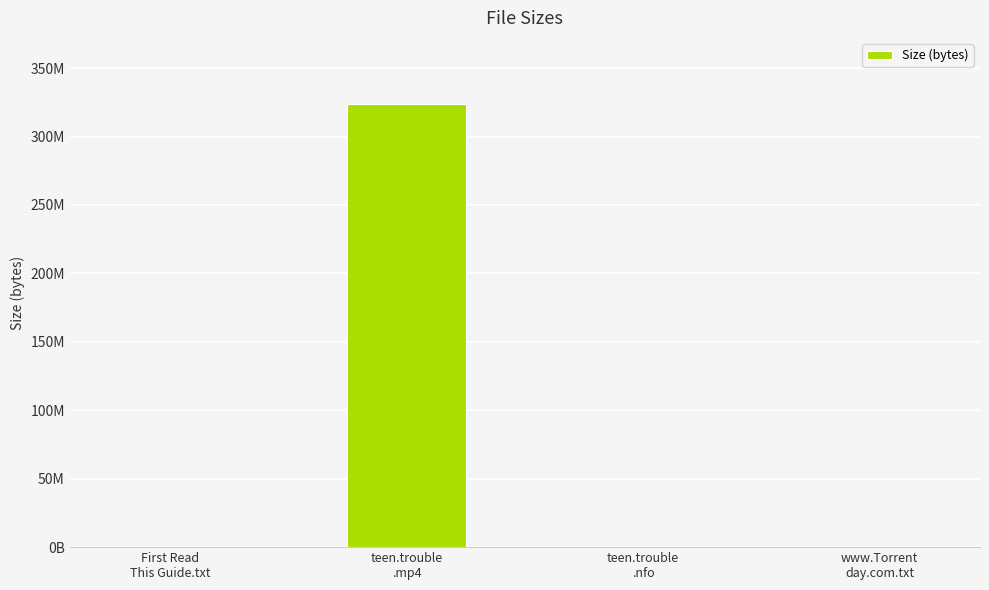

Reading right to left, what are all the values shown in this chart?

www.Torrent
day.com.txt=580.0	teen.trouble
.nfo=165.0	teen.trouble
.mp4=323538124.8	First Read
This Guide.txt=580.0